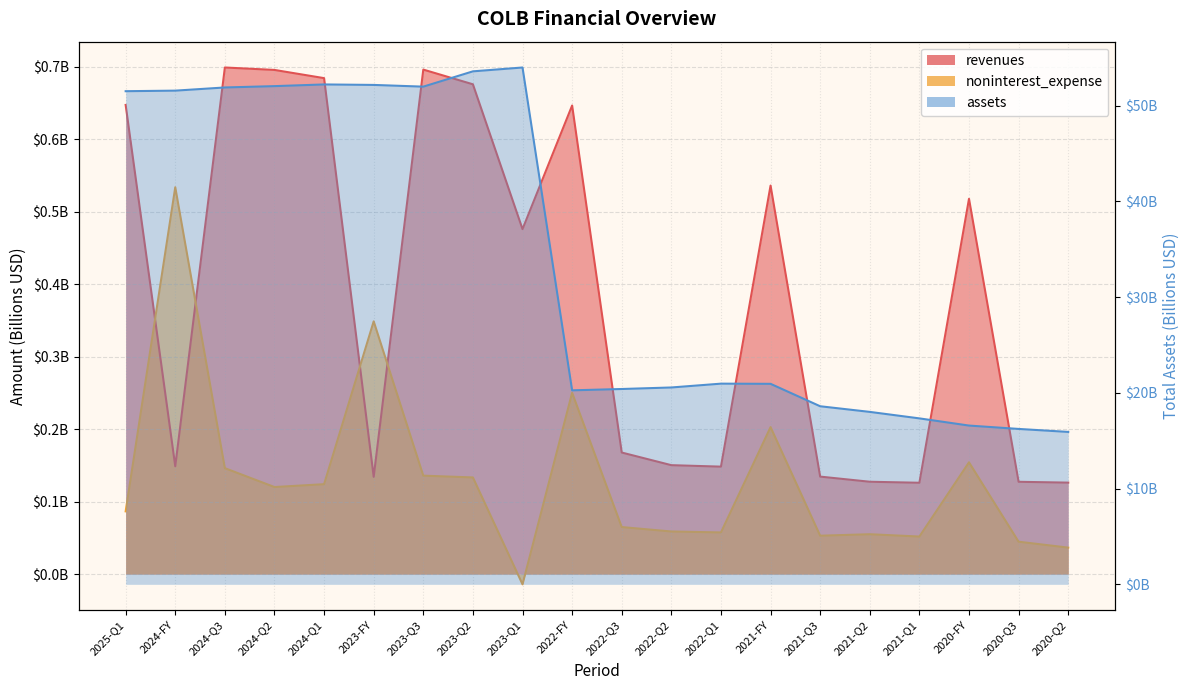

What is the label of the 9th point from the right?

2022-Q2